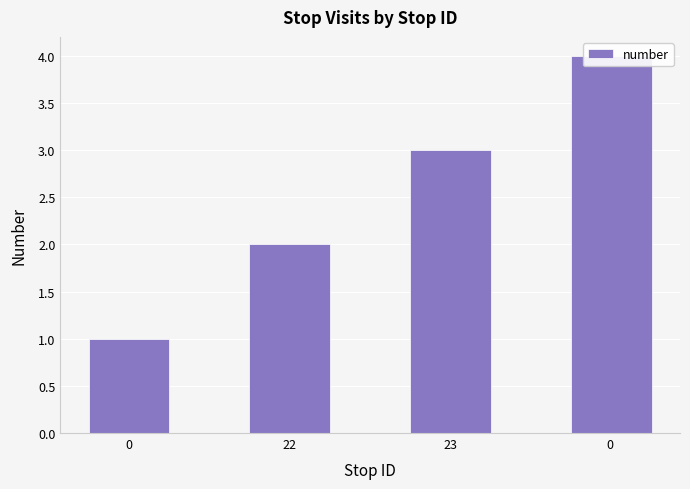

What is the value of the 4th bar from the left?

4